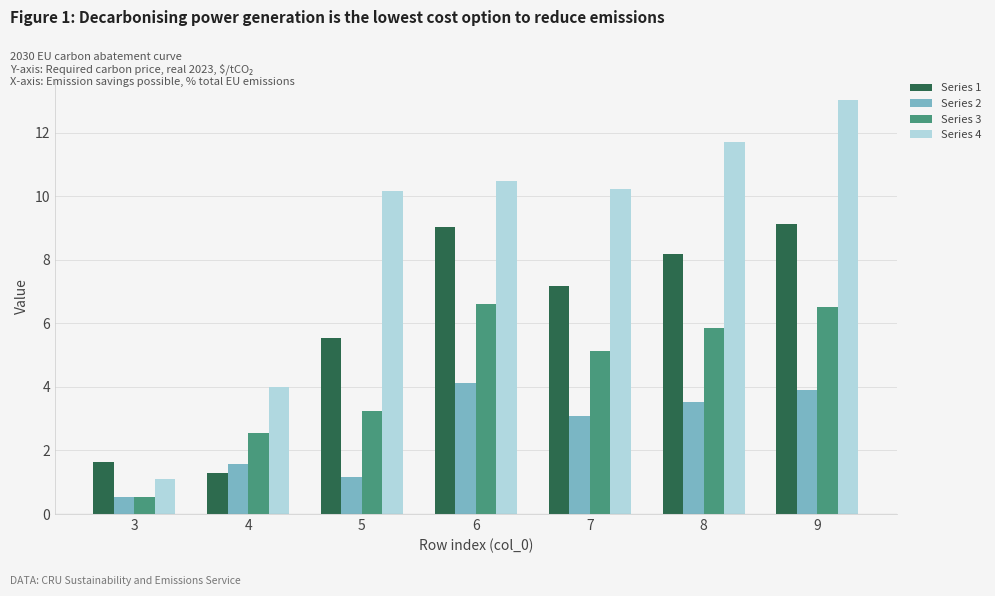

What are all the series names shown in the legend?

Series 1, Series 2, Series 3, Series 4